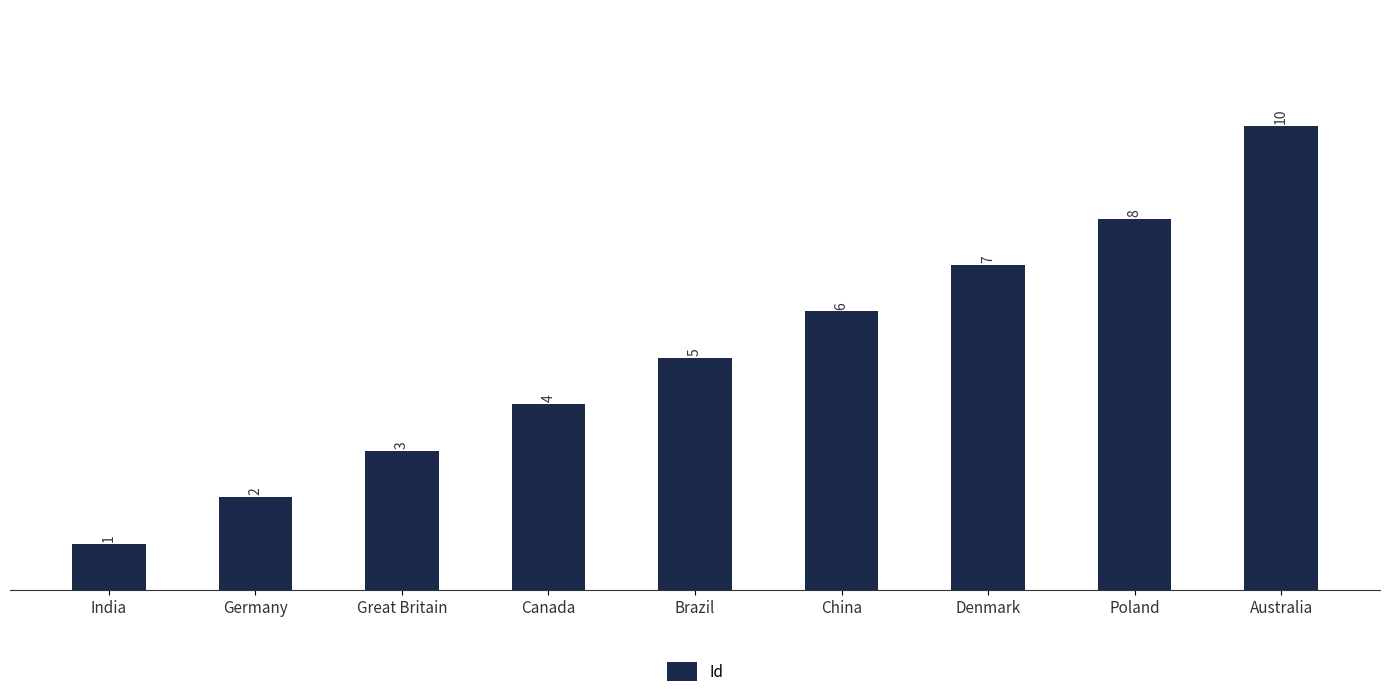

Where is the data nearest to the value 5?

Brazil